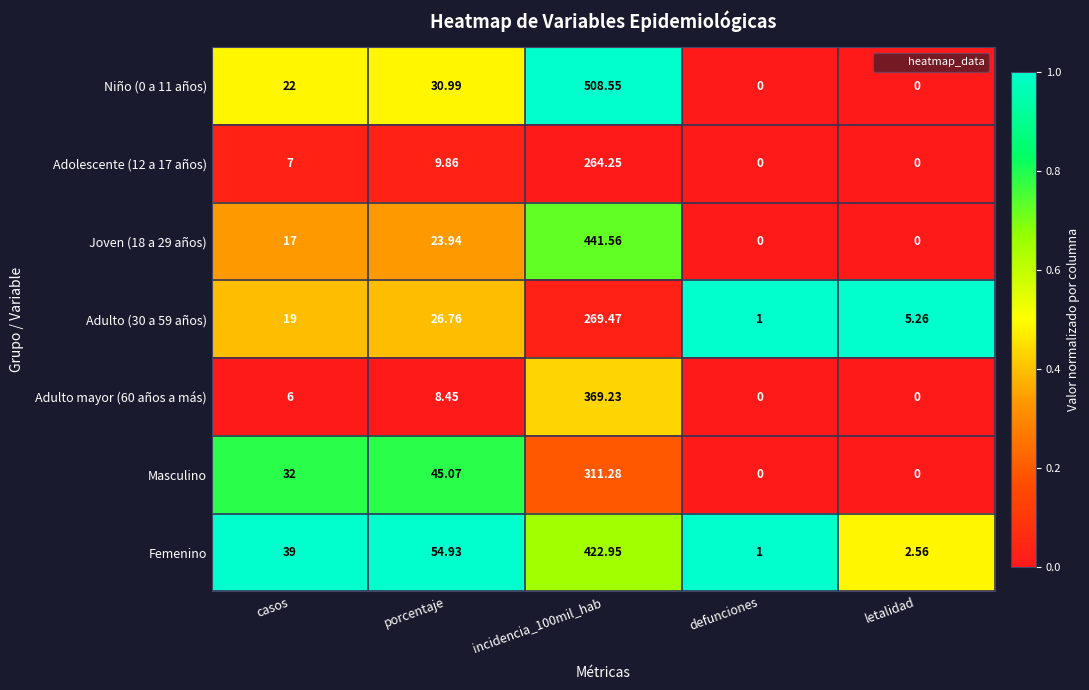

Is the value of Niño (0 a 11 años) at porcentaje greater than the value of Adulto mayor (60 años a más) at casos?

Yes